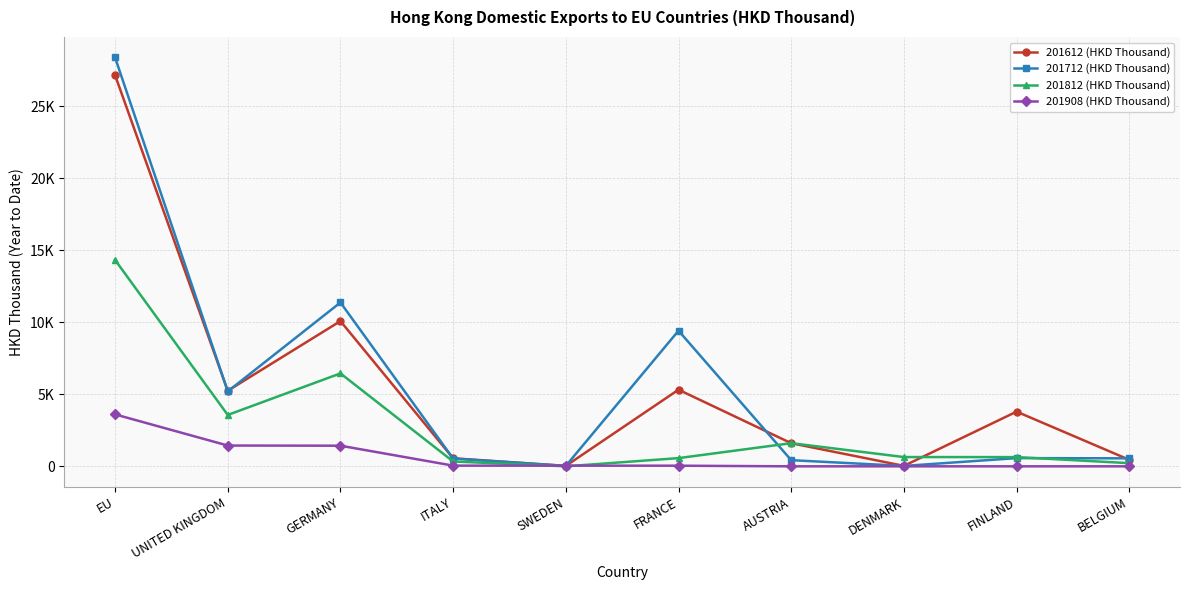

True or false: 201812 (HKD Thousand) has a value of 151.3 at FRANCE.

False